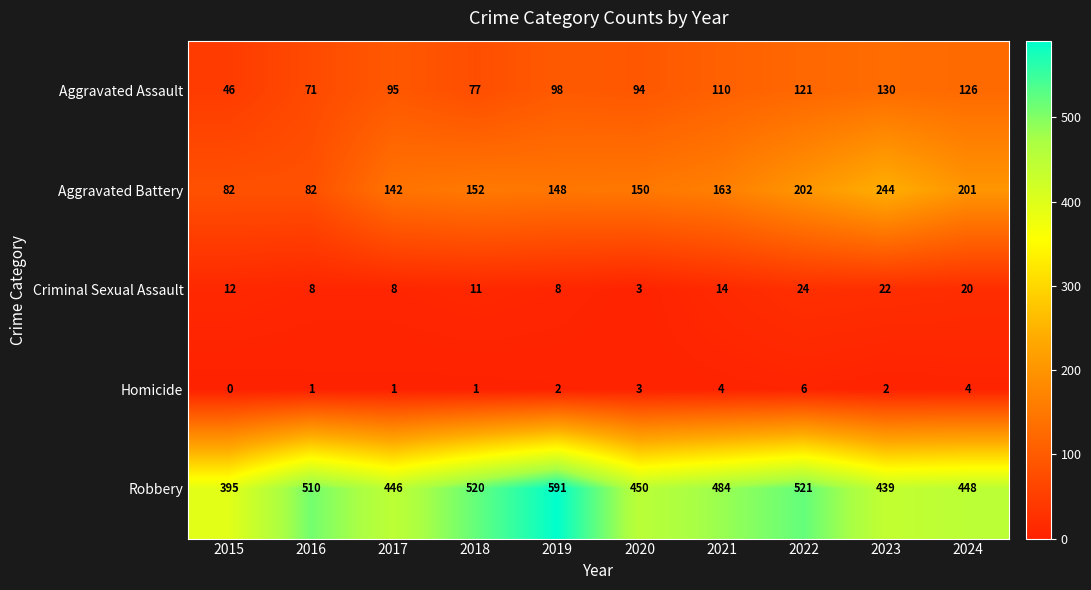

What is the sum of all Aggravated Battery values?

1566